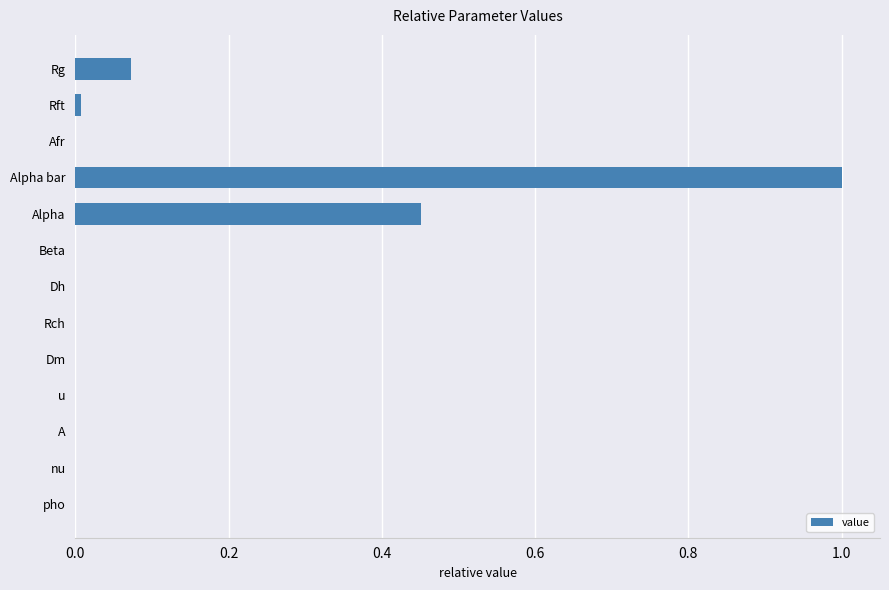

The value at pho is 0.0. True or false?

True